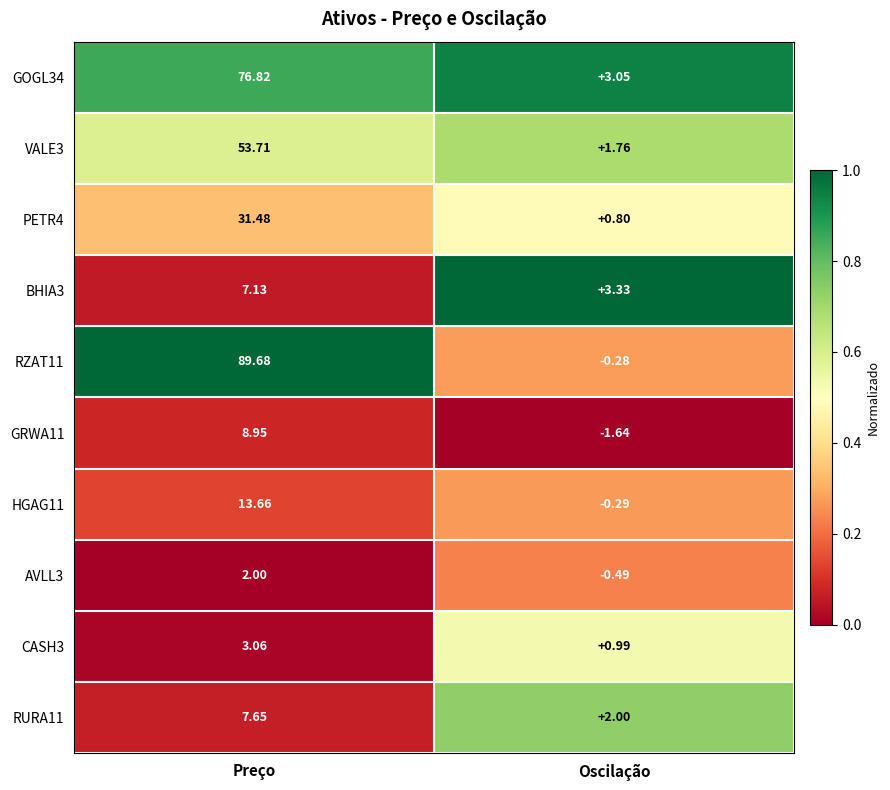

Rank the categories by GOGL34 value from highest to lowest.

Preço, Oscilação